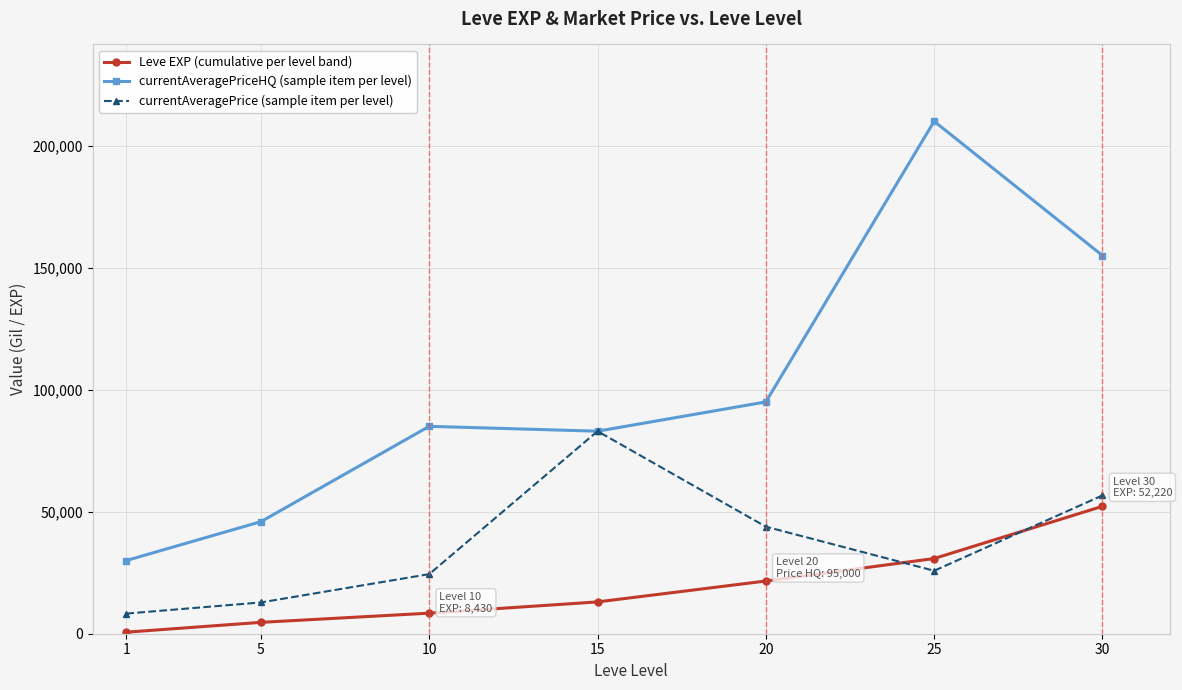

Which series changed the most between 15 and 30?

currentAveragePriceHQ (sample item per level)